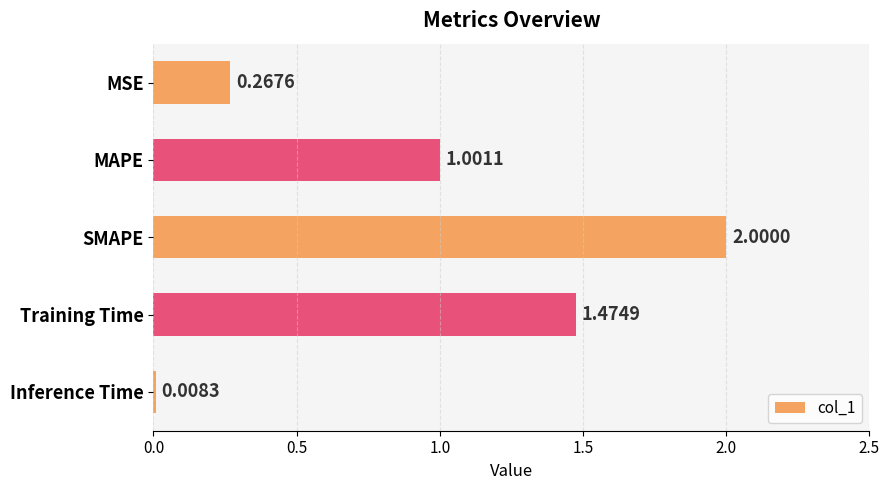

Which label corresponds to the smallest value in the chart?

Inference Time